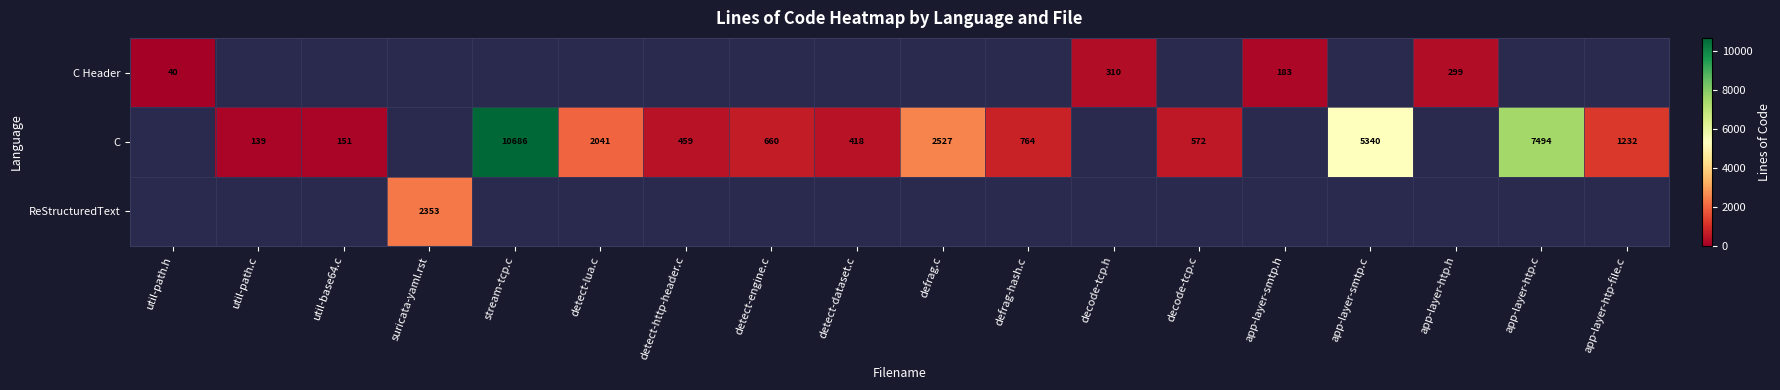

The value of C at util-base64.c is 151. True or false?

True